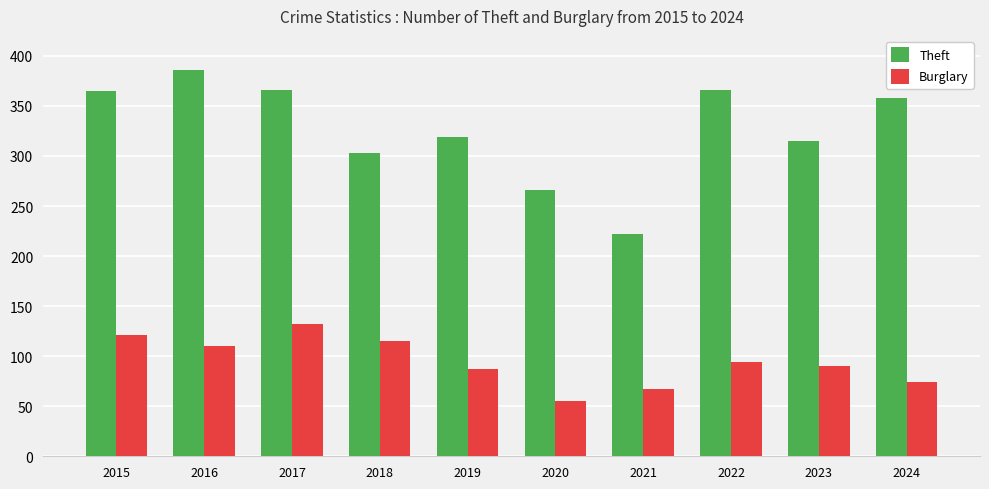

What is the spread (max minus min) of values at 2020?

211